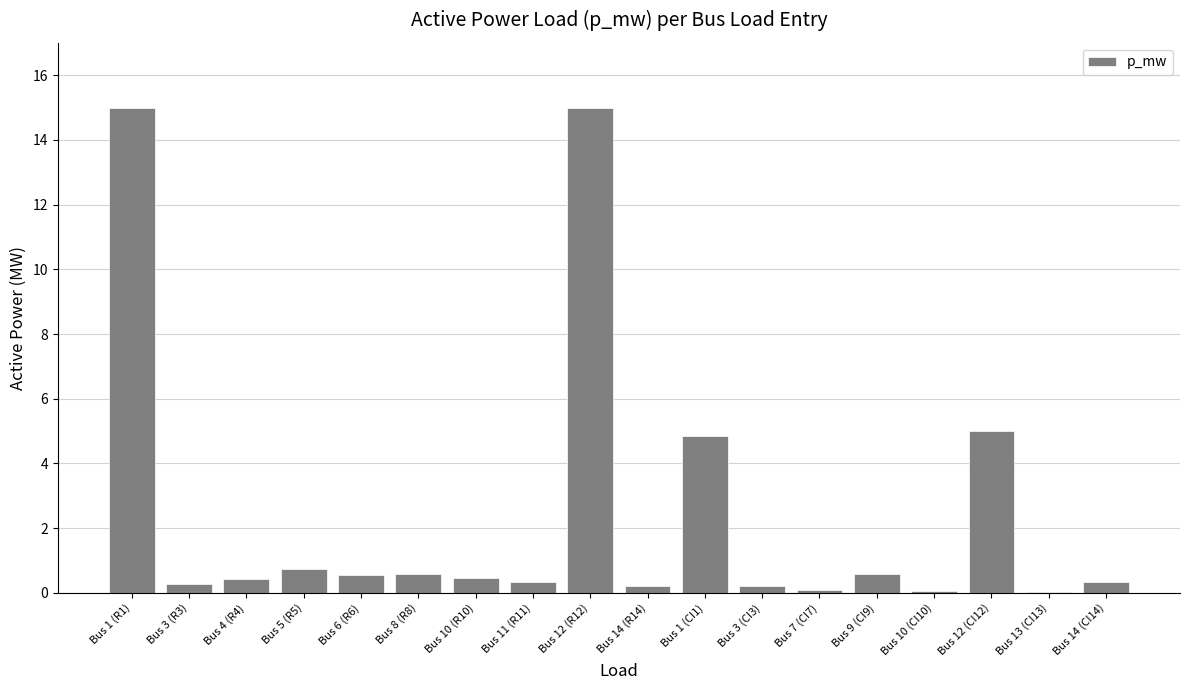

Where is the data nearest to the value 7?

Bus 12 (CI12)